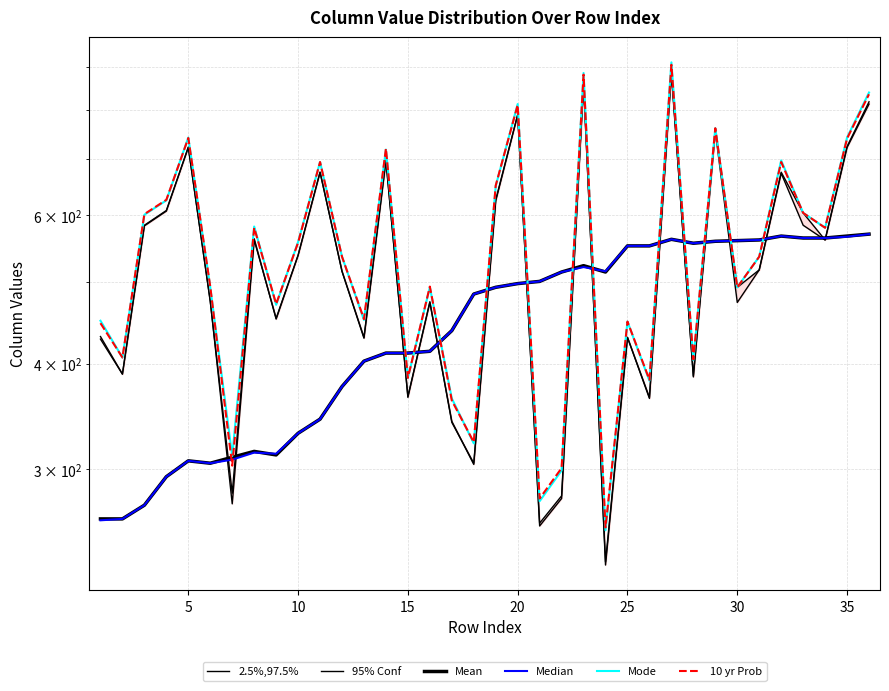

What is the highest value of the Mean series?

570